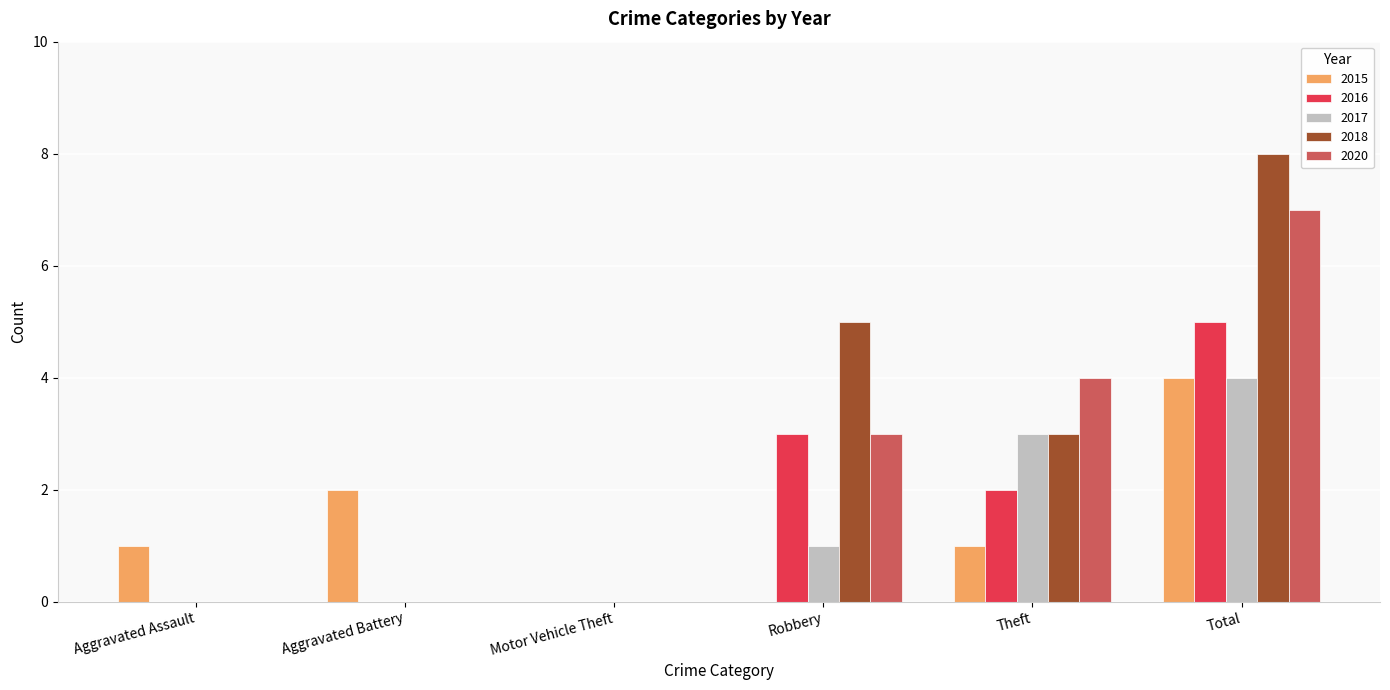

What value does the 2016 series have at Robbery?

3